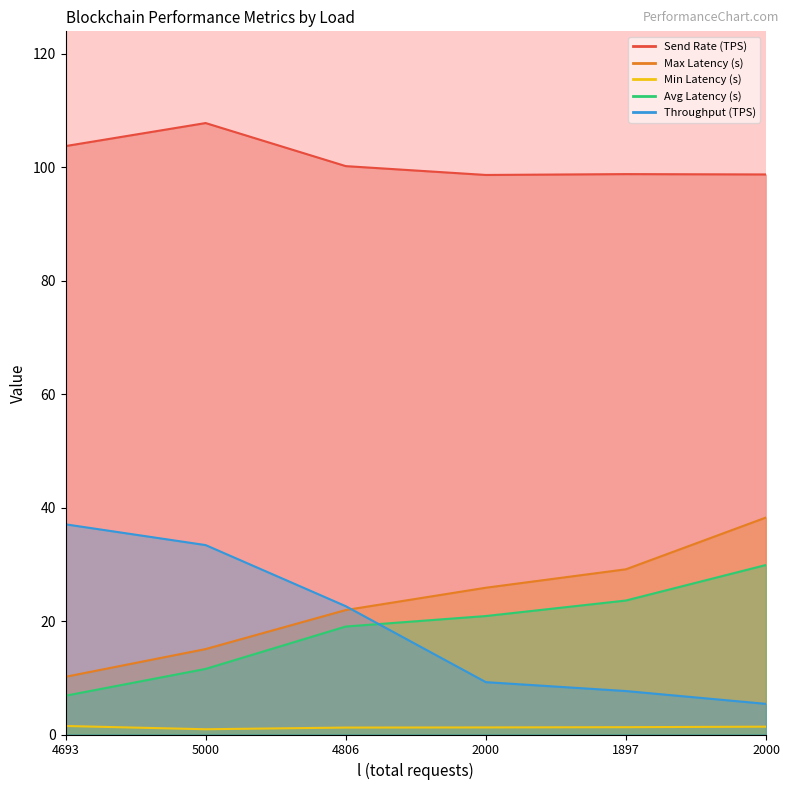

True or false: Throughput (TPS) has more than 0 points higher than both neighbors.

False